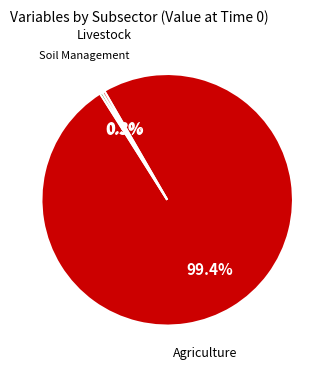

Does any single category account for the majority?

Yes